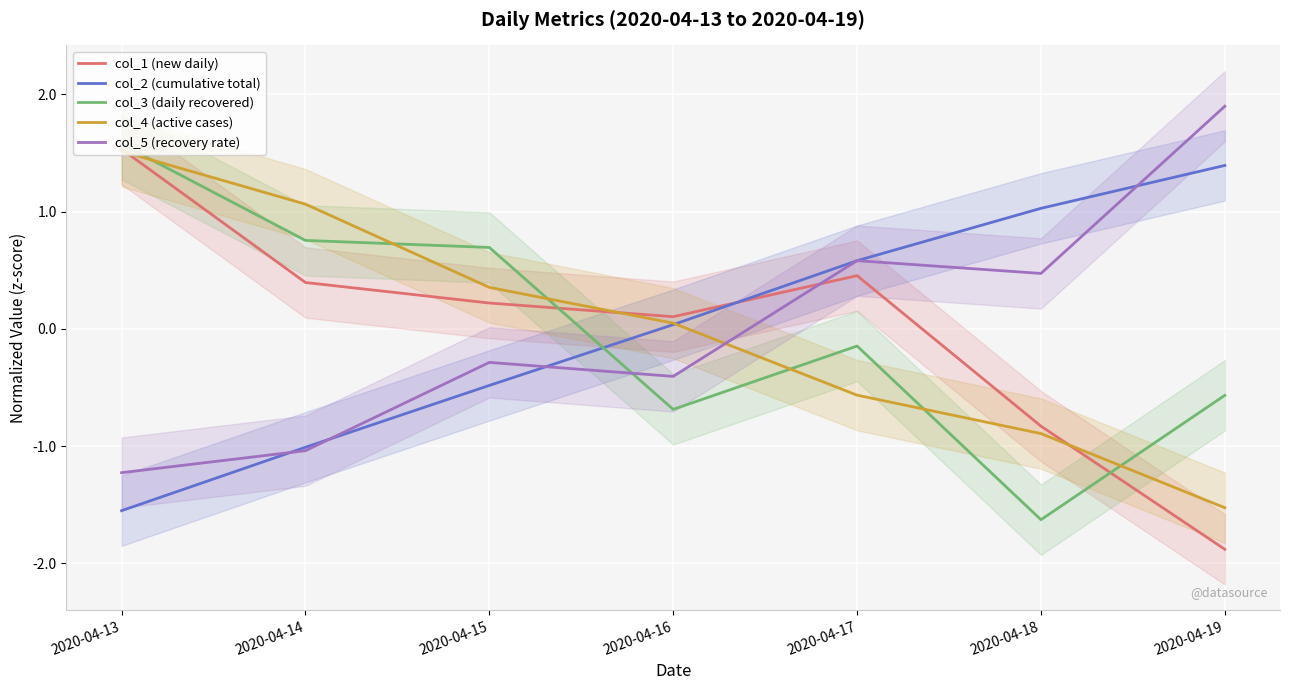

At which category is the sum across all series the highest?

2020-04-13